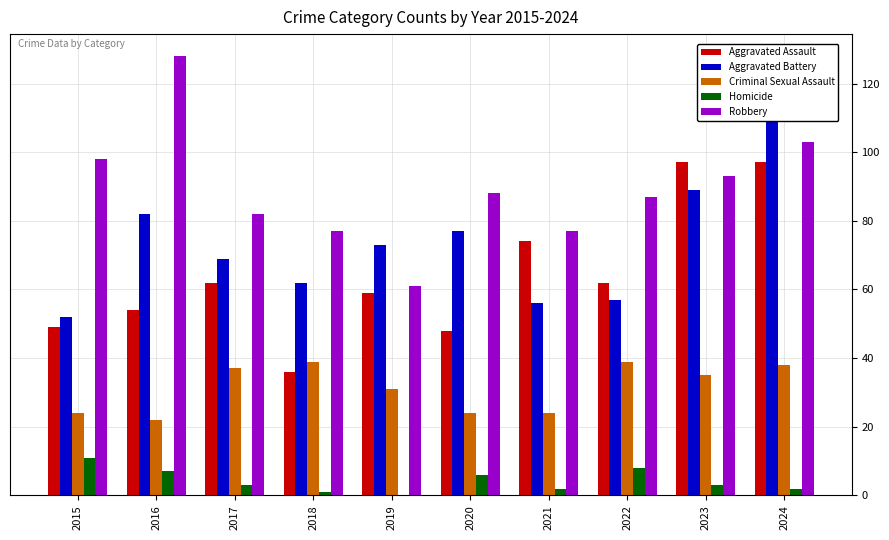

How many values in Homicide are above zero?

9